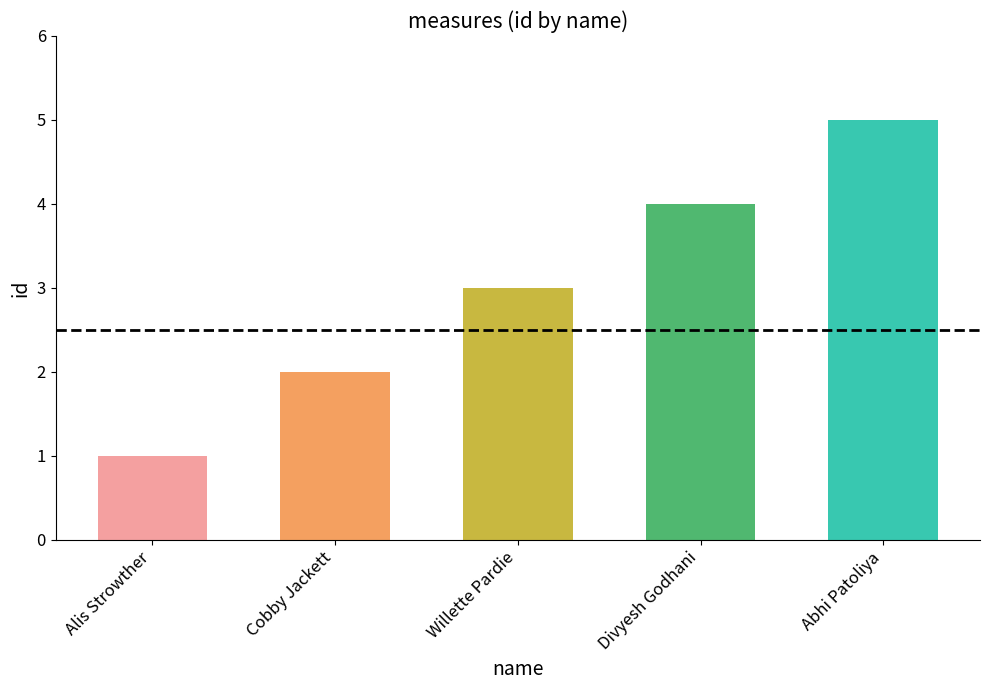

Reading left to right, extract all data points from this chart.

1	2	3	4	5